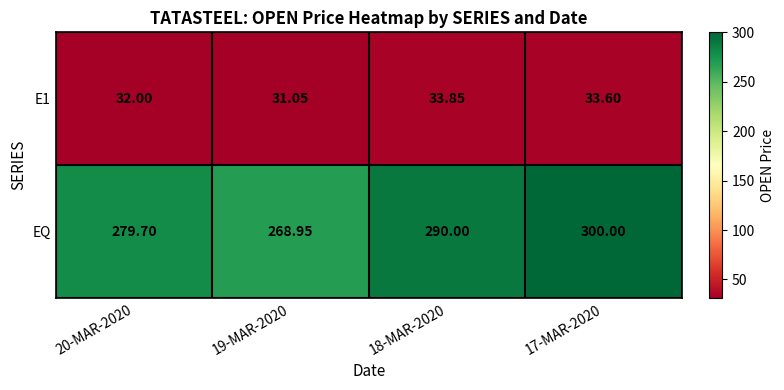

Which series has the widest spread of values?

EQ